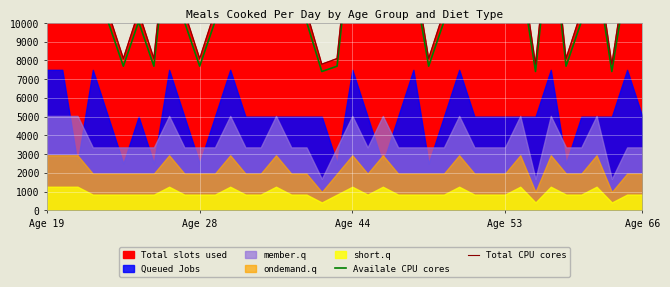

True or false: Availale CPU cores and Total CPU cores intersect in this chart.

False